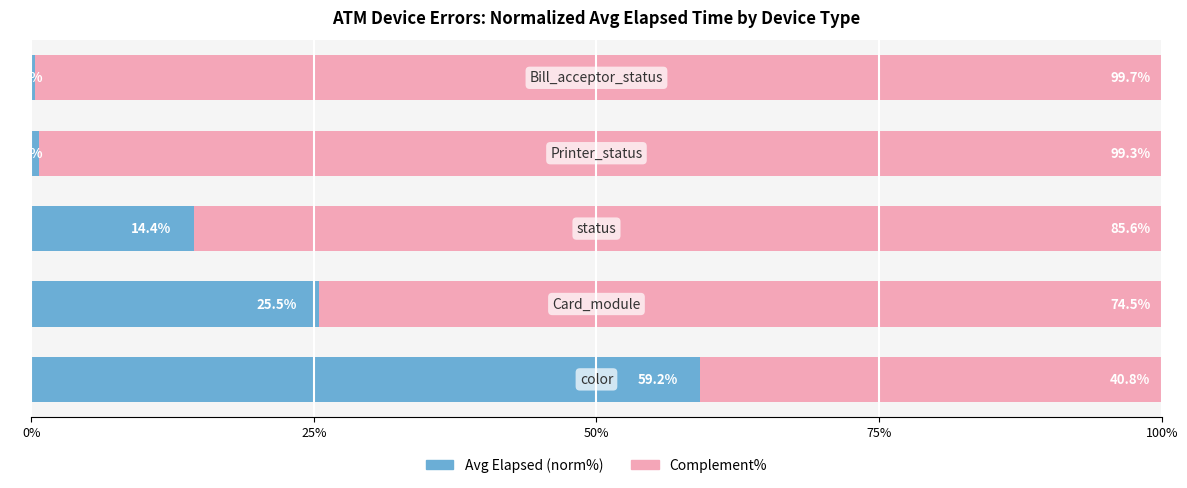

What is the difference between the maximum and minimum values in the Avg Elapsed (norm%) series?

58.9